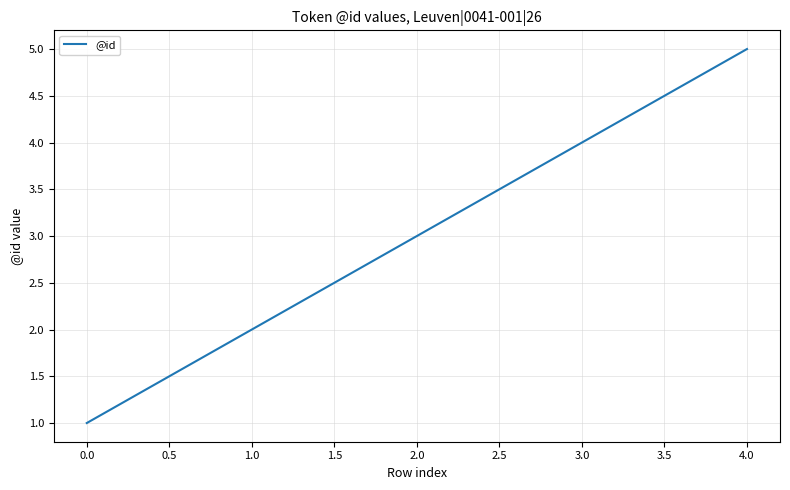

What is the difference between the second highest and second lowest values?

2